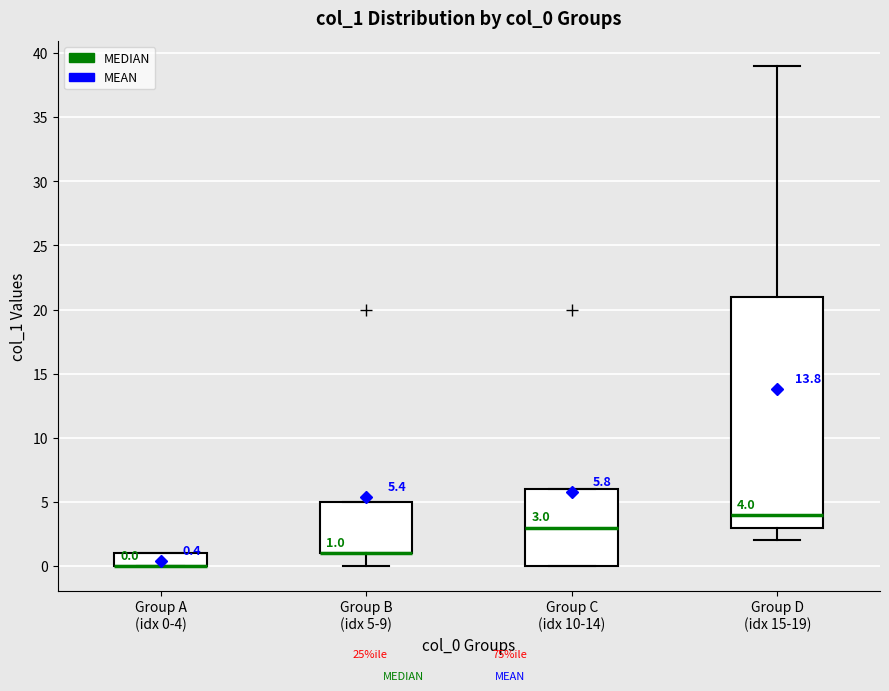

Which box is the tallest, from its lower edge to its upper edge?

Group D (idx 15-19)